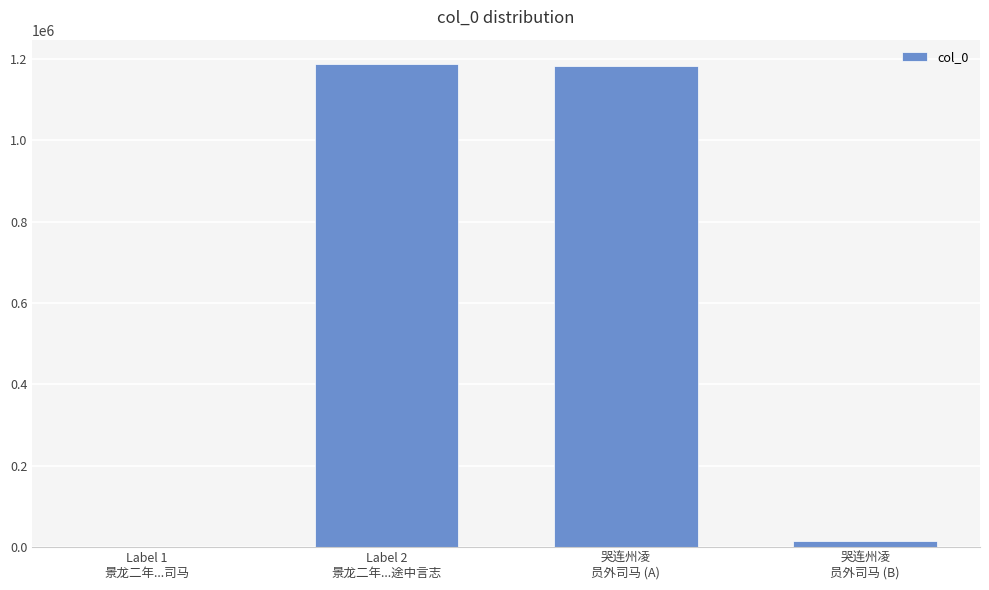

The value at Label 1
景龙二年...司马 is 1002. True or false?

True